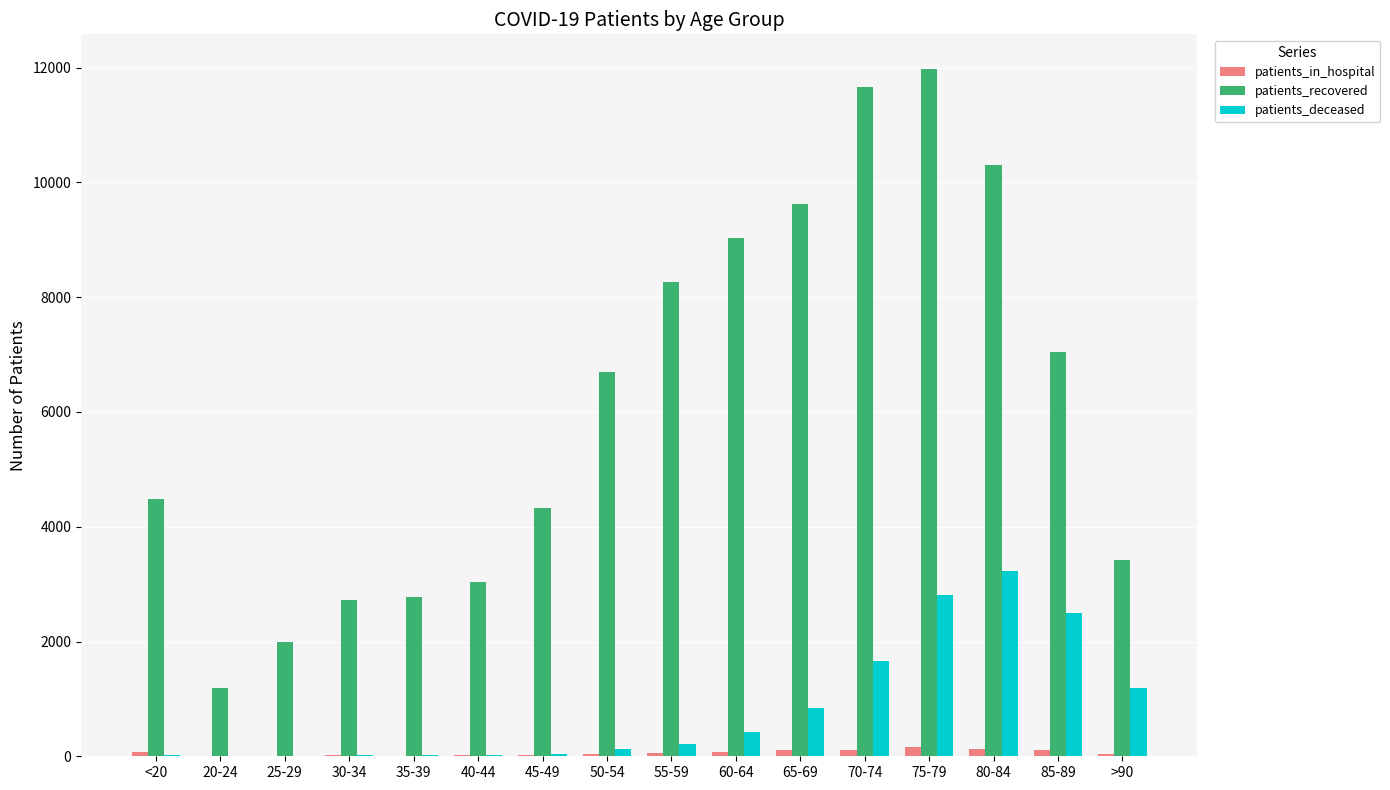

Between 40-44 and 75-79, which series saw the biggest shift?

patients_recovered